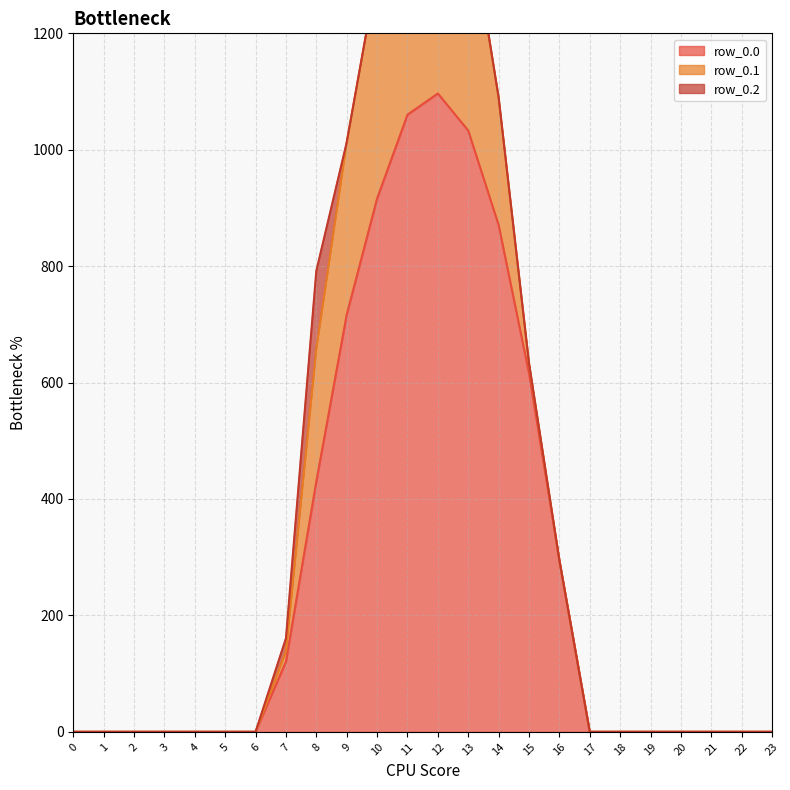

Rank the series at 6 from highest to lowest value.

row_0.0, row_0.1, row_0.2